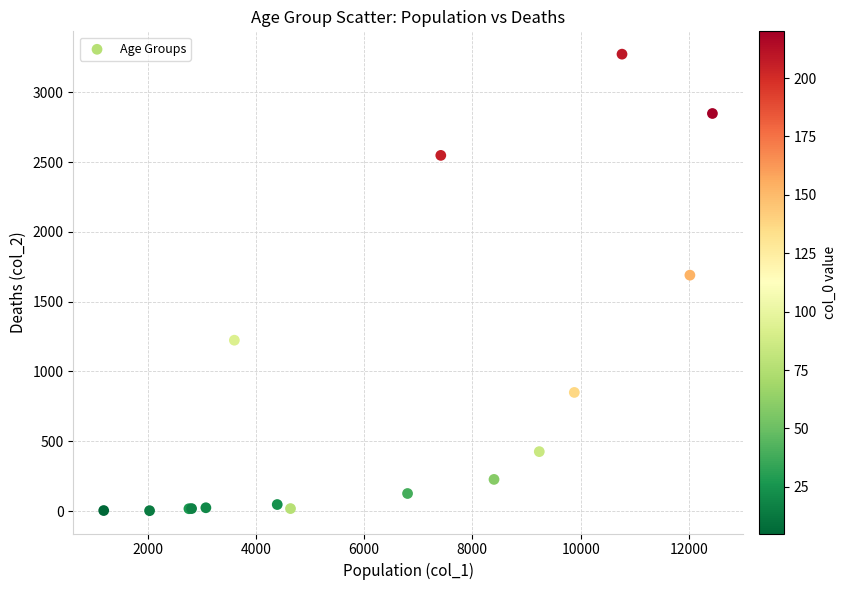

What Y value in the scatter plot is closest to 1638?

1690